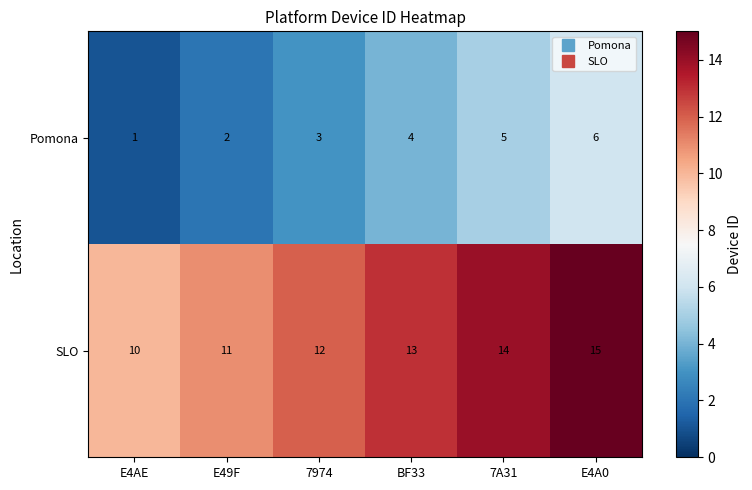

At which label is Pomona closest to 3?

7974